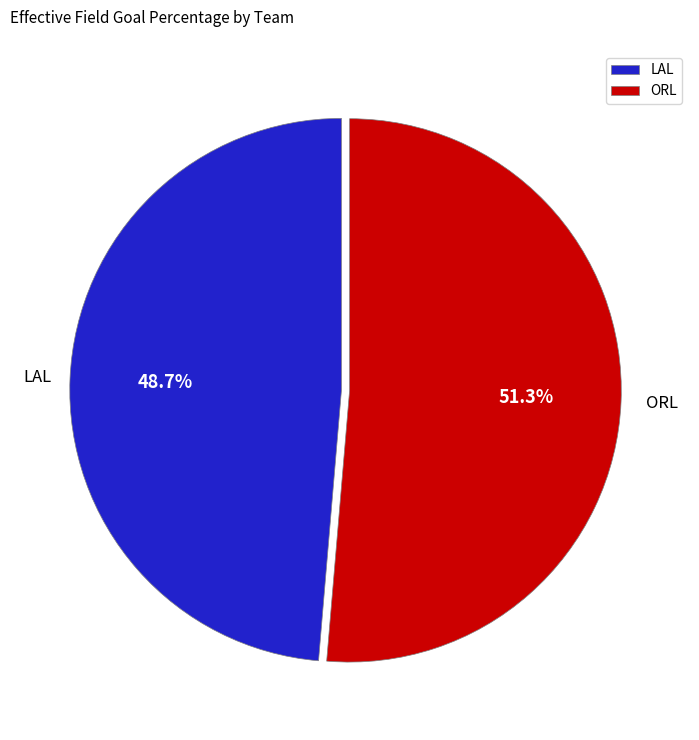

What percentage is the LAL slice, to the nearest percent?

49%